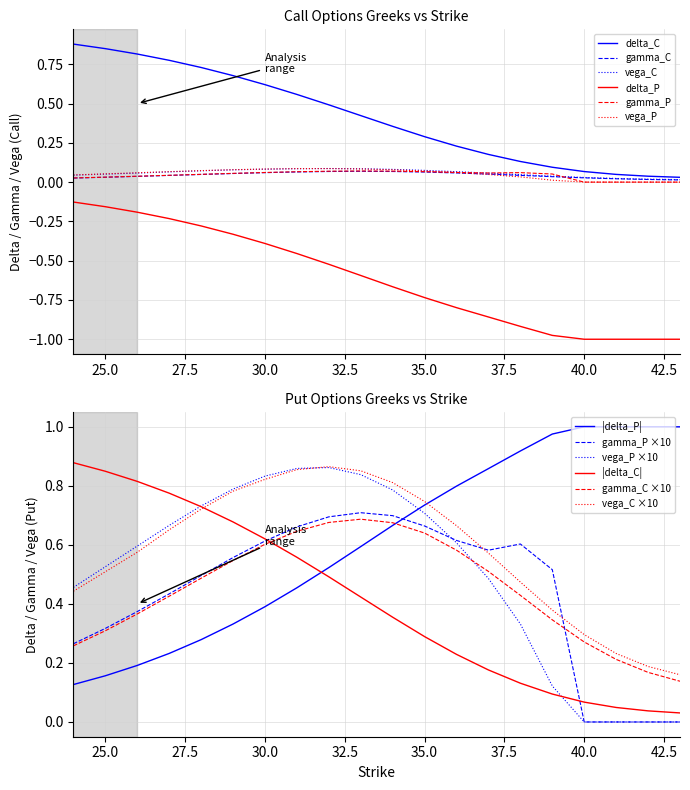

Reading left to right, extract all data points from this chart.

delta_C: 24=0.9	25=0.8	26=0.8	27=0.8	28=0.7	29=0.7	30=0.6	31=0.6	32=0.5	33=0.4	34=0.4	35=0.3	36=0.2	37=0.2	38=0.1	39=0.1	40=0.1	41=0.0	42=0.0	43=0.0
gamma_C: 24=0.0	25=0.0	26=0.0	27=0.0	28=0.0	29=0.1	30=0.1	31=0.1	32=0.1	33=0.1	34=0.1	35=0.1	36=0.1	37=0.1	38=0.0	39=0.0	40=0.0	41=0.0	42=0.0	43=0.0
delta_P: 24=-0.1	25=-0.2	26=-0.2	27=-0.2	28=-0.3	29=-0.3	30=-0.4	31=-0.5	32=-0.5	33=-0.6	34=-0.7	35=-0.7	36=-0.8	37=-0.9	38=-0.9	39=-1.0	40=-1.0	41=-1.0	42=-1.0	43=-1.0
gamma_P: 24=0.0	25=0.0	26=0.0	27=0.0	28=0.0	29=0.1	30=0.1	31=0.1	32=0.1	33=0.1	34=0.1	35=0.1	36=0.1	37=0.1	38=0.1	39=0.1	40=0.0	41=0.0	42=0.0	43=0.0
vega_C: 24=0.0	25=0.1	26=0.1	27=0.1	28=0.1	29=0.1	30=0.1	31=0.1	32=0.1	33=0.1	34=0.1	35=0.1	36=0.1	37=0.1	38=0.0	39=0.0	40=0.0	41=0.0	42=0.0	43=0.0
vega_P: 24=0.0	25=0.1	26=0.1	27=0.1	28=0.1	29=0.1	30=0.1	31=0.1	32=0.1	33=0.1	34=0.1	35=0.1	36=0.1	37=0.0	38=0.0	39=0.0	40=0.0	41=0.0	42=0.0	43=0.0